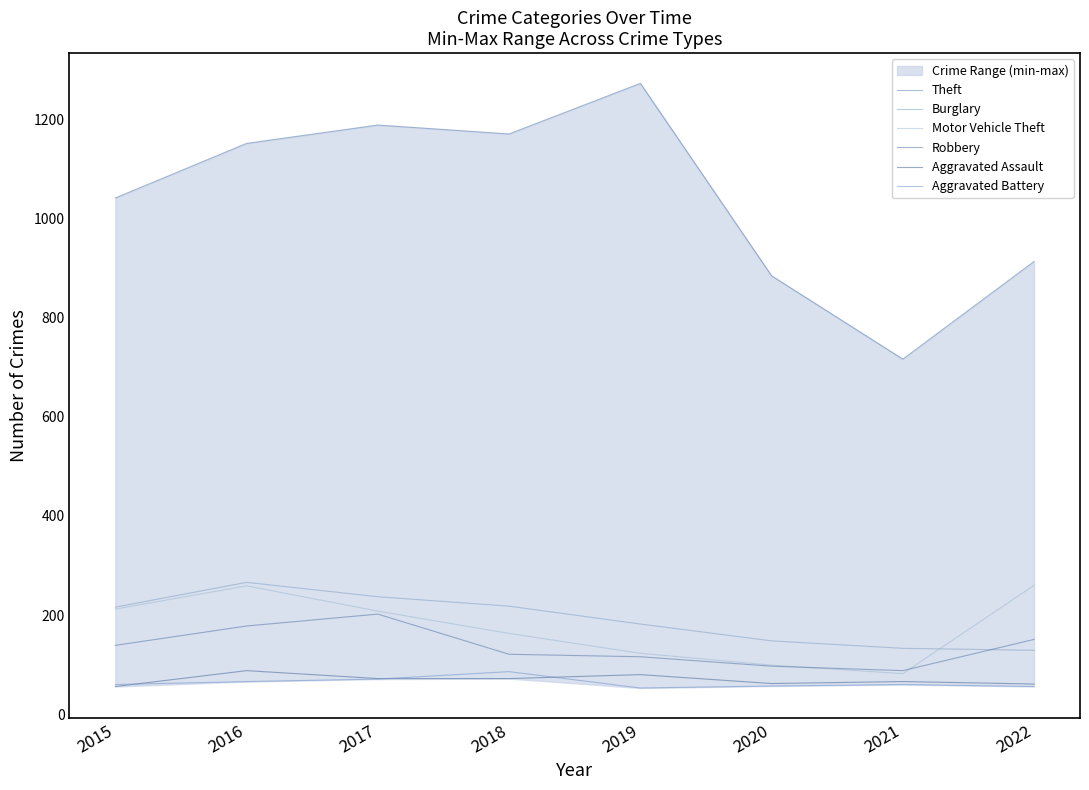

At which label is Aggravated Assault closest to 72?

2017